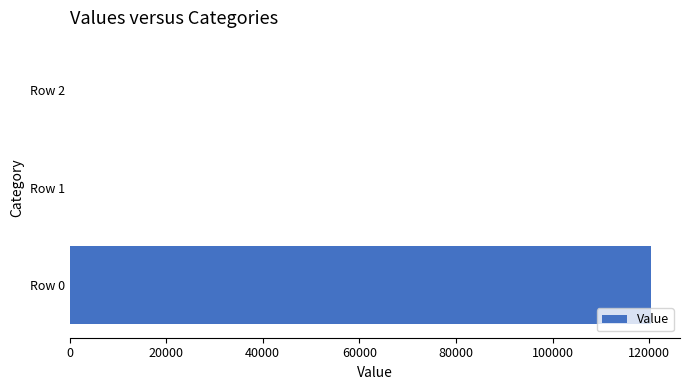

Is it true that the value at Row 0 is 182215.4?

False